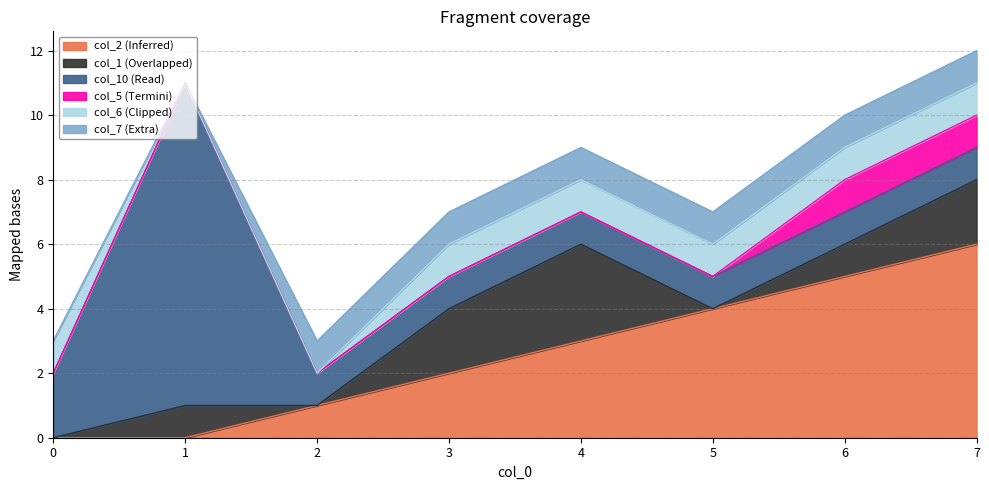

Count the number of data series in this chart.

6